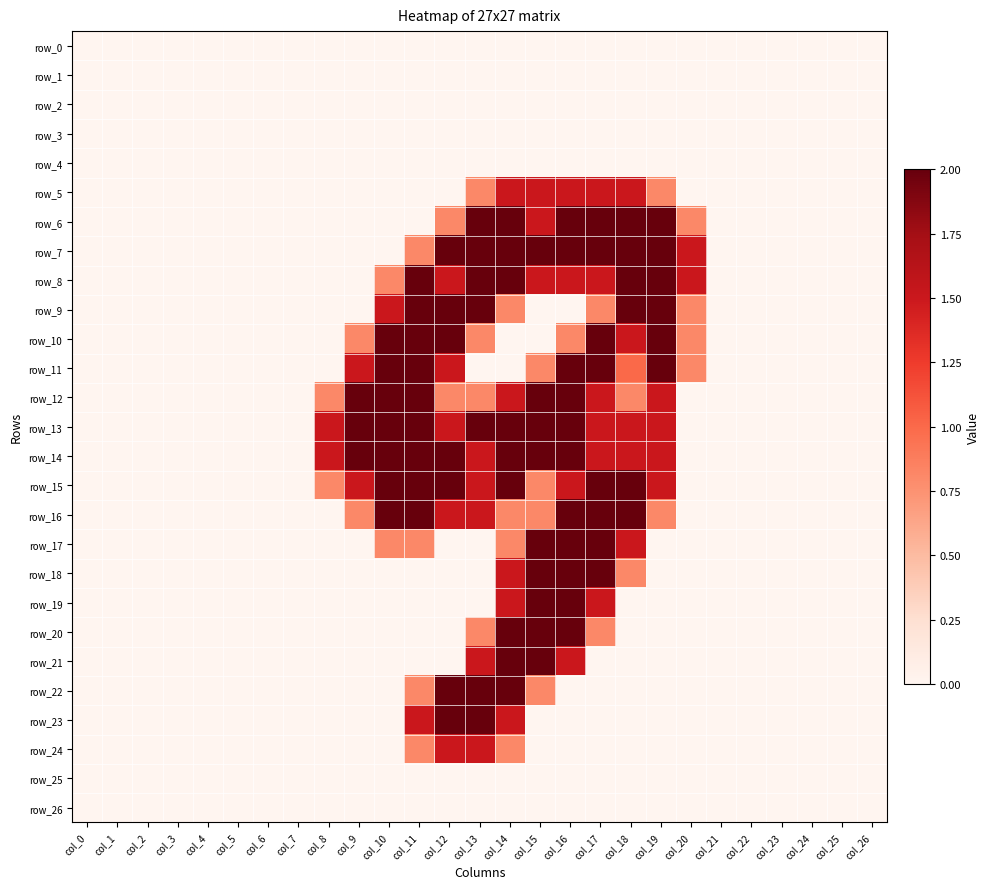

What is the spread (max minus min) of values at col_11?

2.0